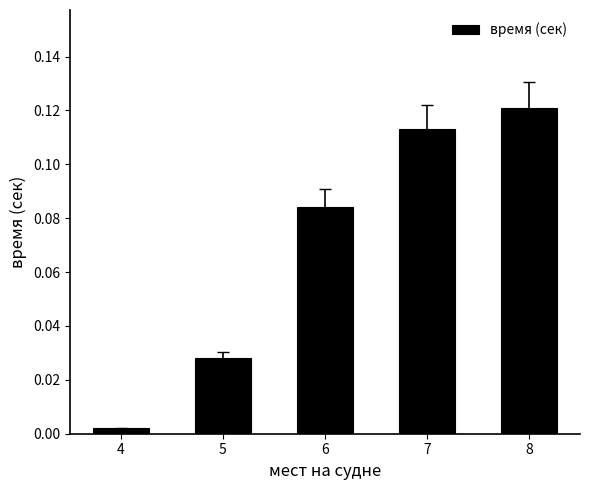

Rank the categories by value from lowest to highest.

4, 5, 6, 7, 8